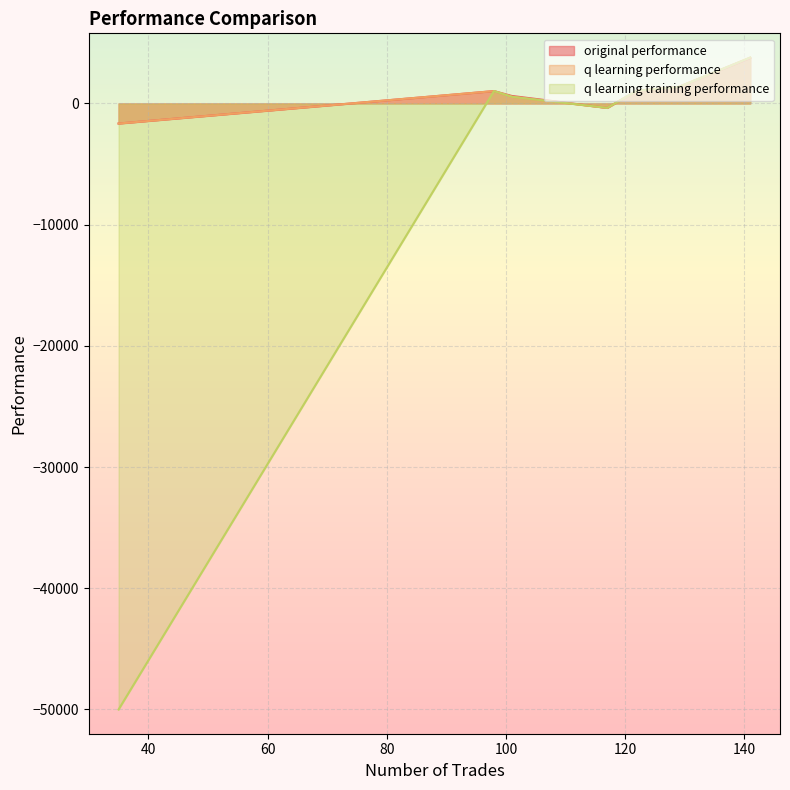

True or false: q learning training performance and q learning performance intersect in this chart.

False